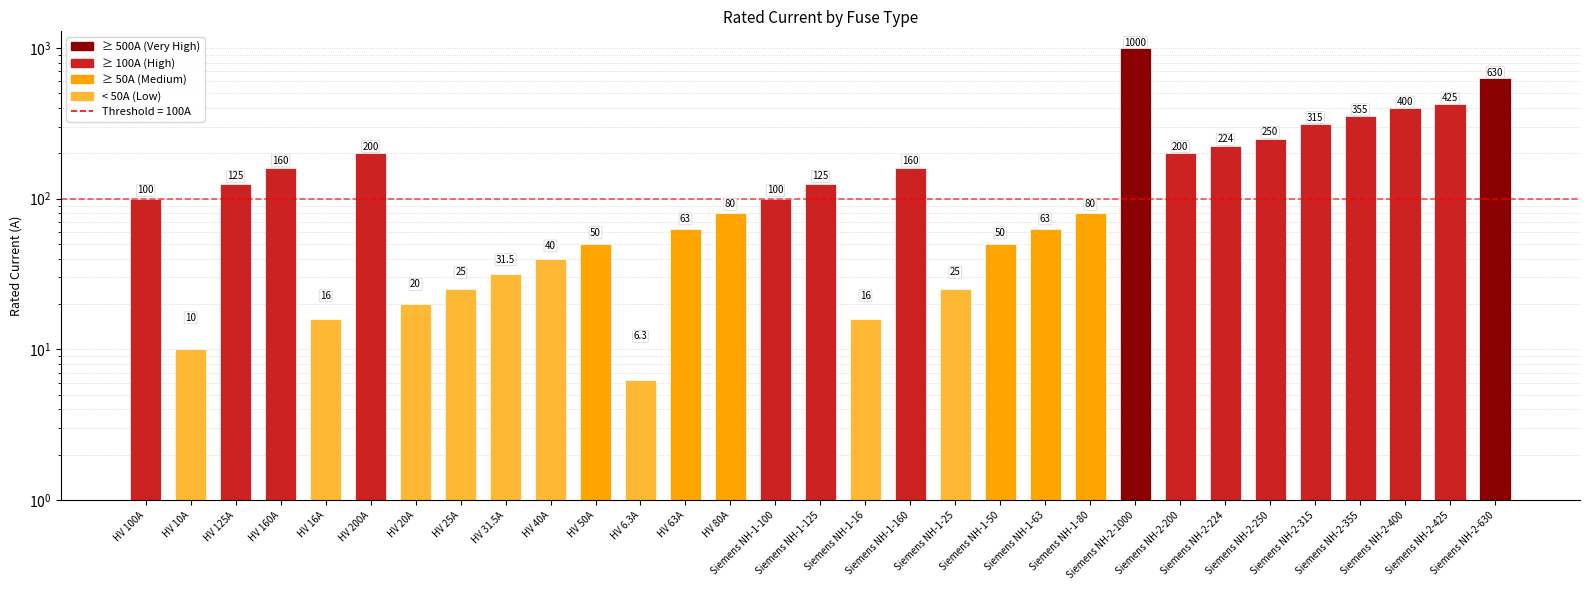

How many bars are there in total?

31